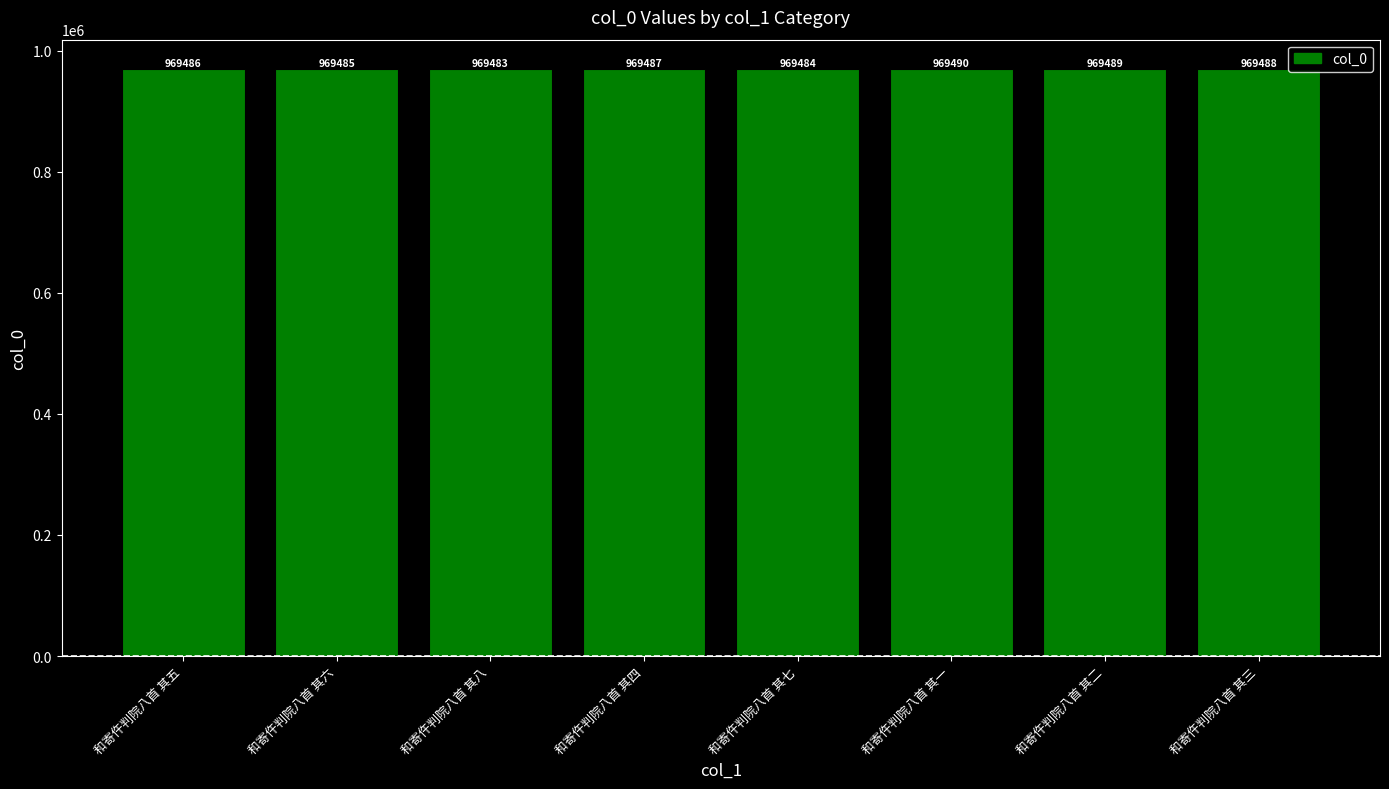

Reading left to right, list all the values displayed in this chart.

和寄仵判院八首 其五=969486	和寄仵判院八首 其六=969485	和寄仵判院八首 其八=969483	和寄仵判院八首 其四=969487	和寄仵判院八首 其七=969484	和寄仵判院八首 其一=969490	和寄仵判院八首 其二=969489	和寄仵判院八首 其三=969488